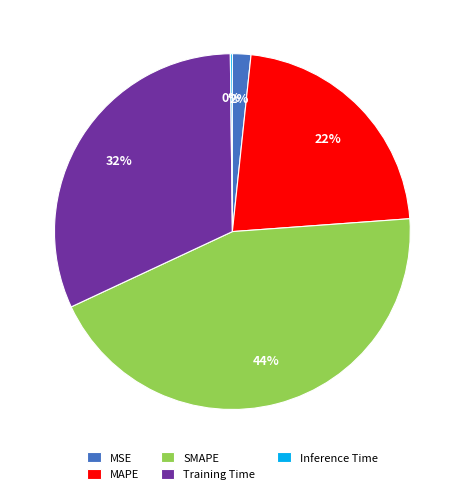

To the nearest percent, what is the difference between the largest and smallest slice percentages?

44%